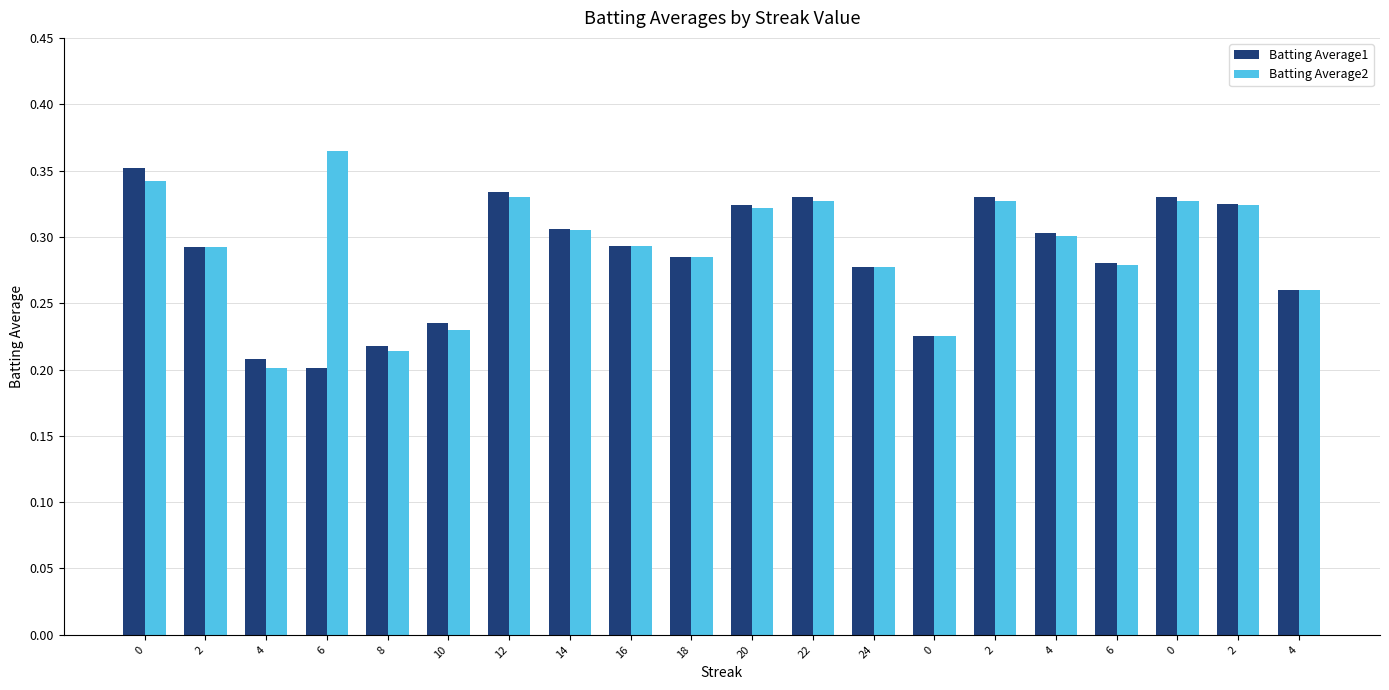

What is the sum of the Batting Average1 values at 16 and 2?

0.6